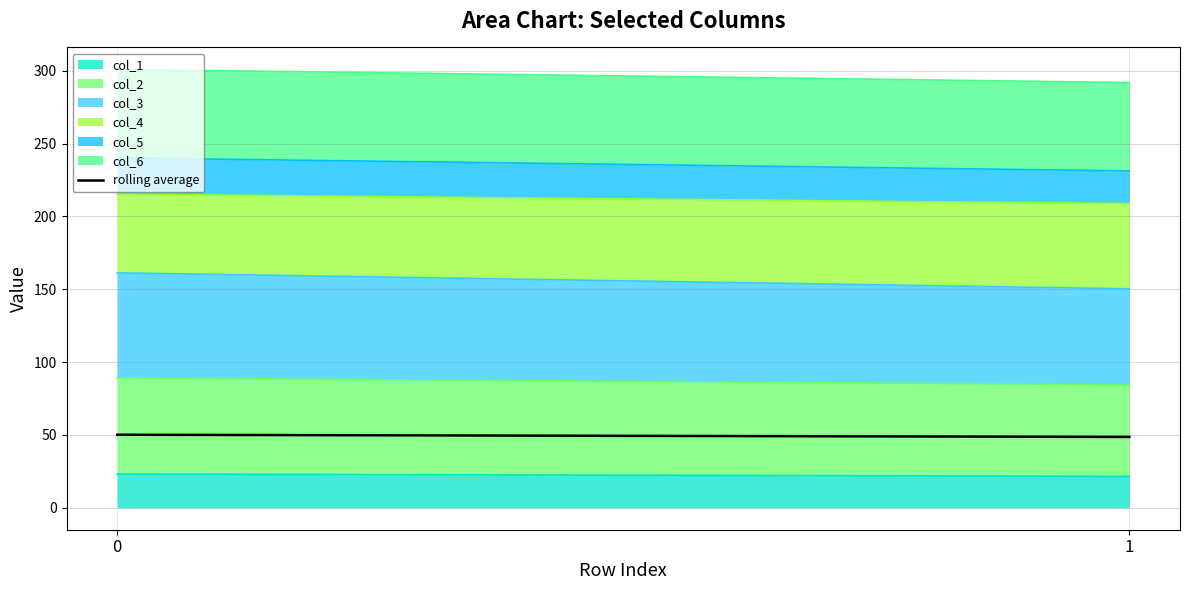

Reading left to right, extract all data points from this chart.

50.2	48.7